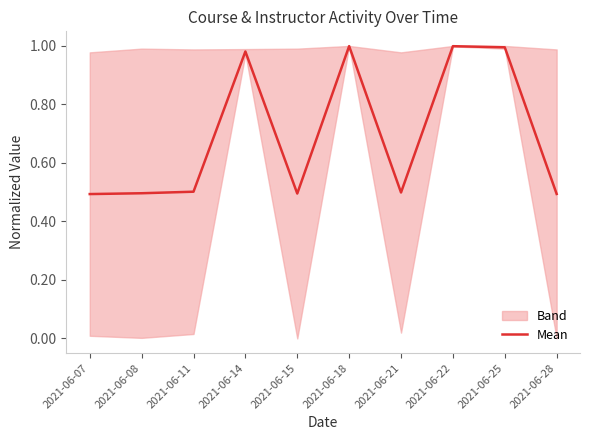

Does the chart display data point markers on the line(s)?

No